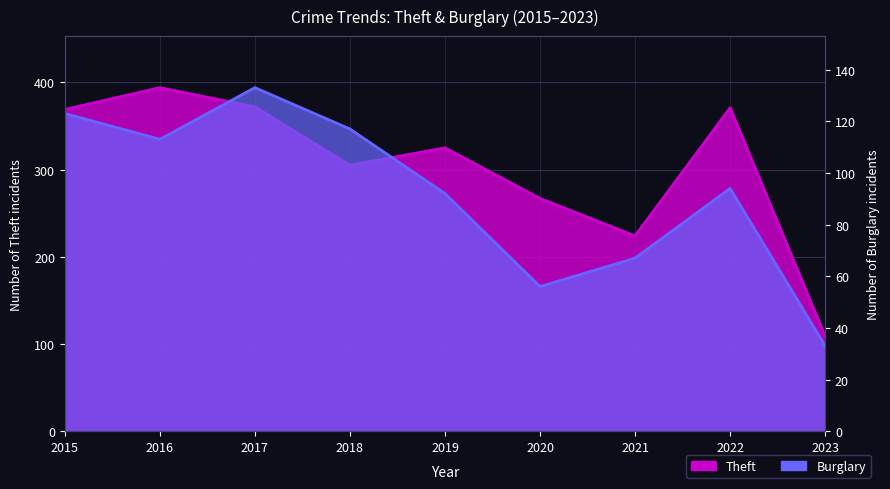

The value of Theft at 2023 is 45. True or false?

False